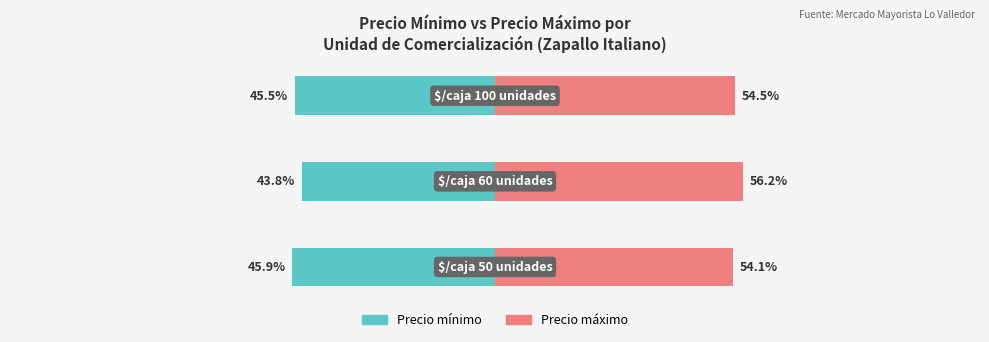

What is the minimum value shown in the chart?

-45.9